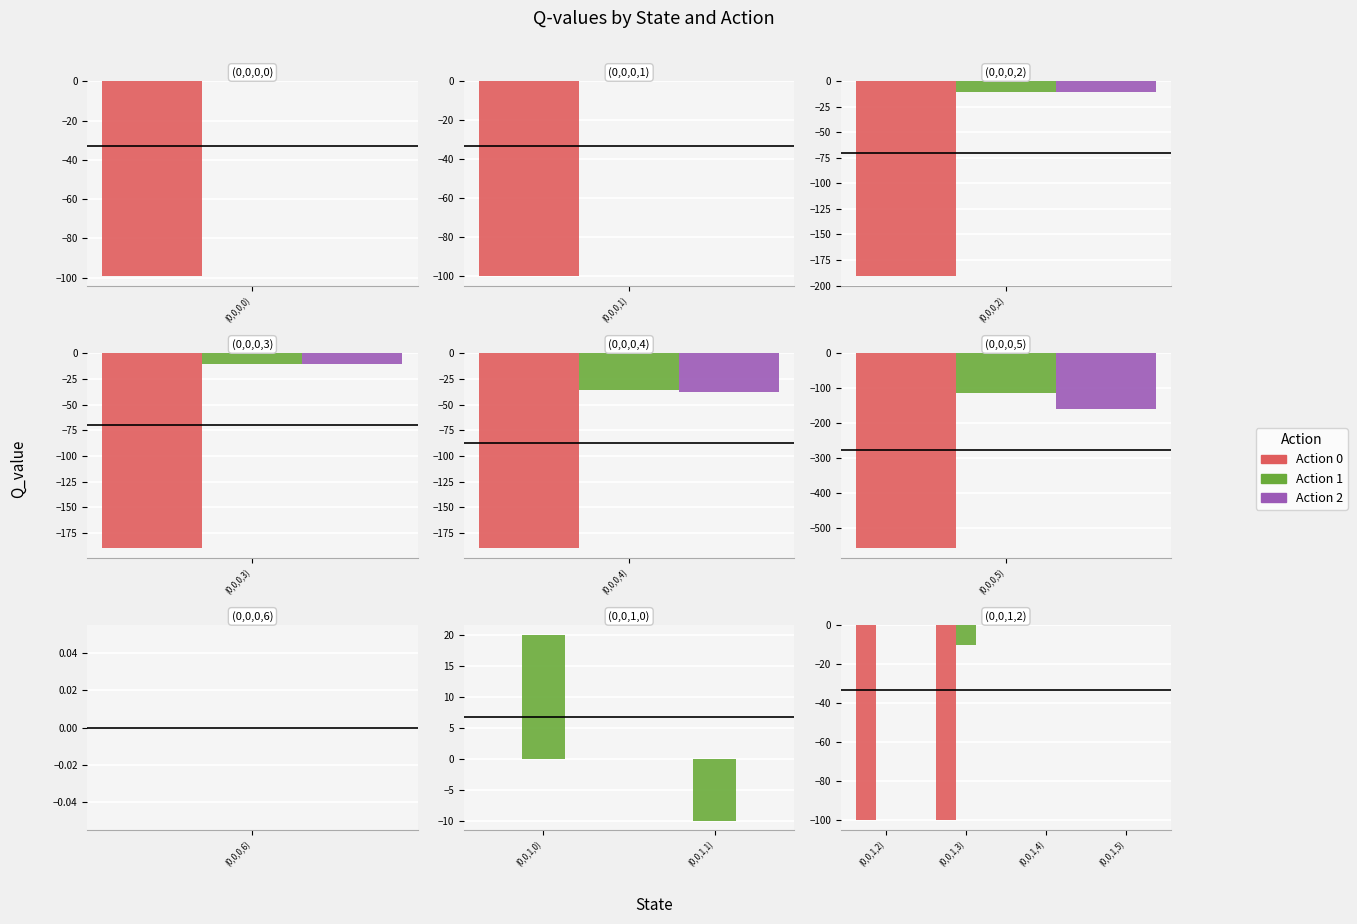

Where is Action 1 nearest to the value -5?

(0,0,1,2)